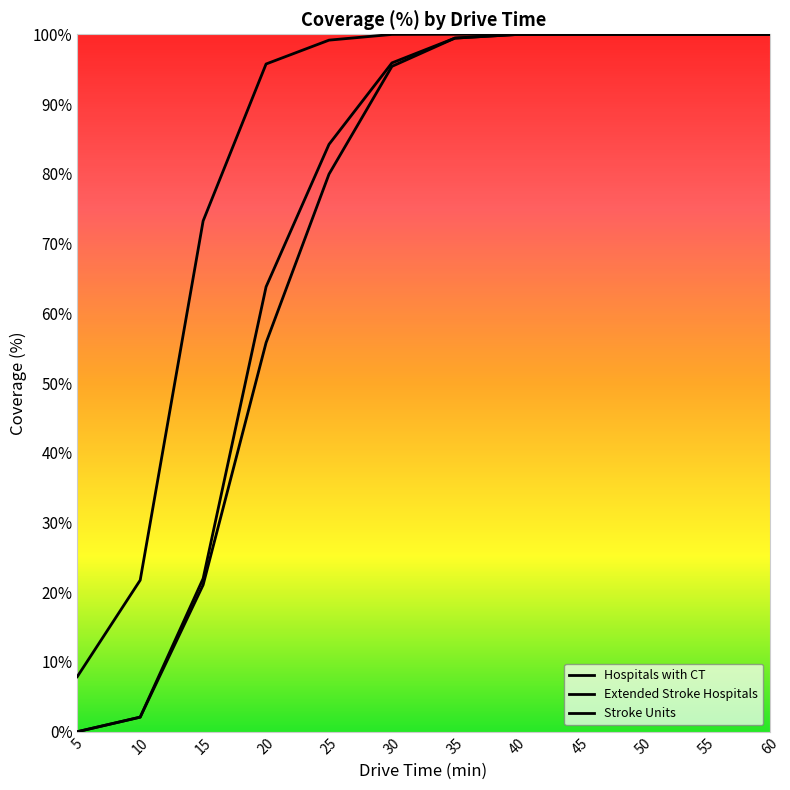

How many values in the Stroke Units series exceed 99?

6